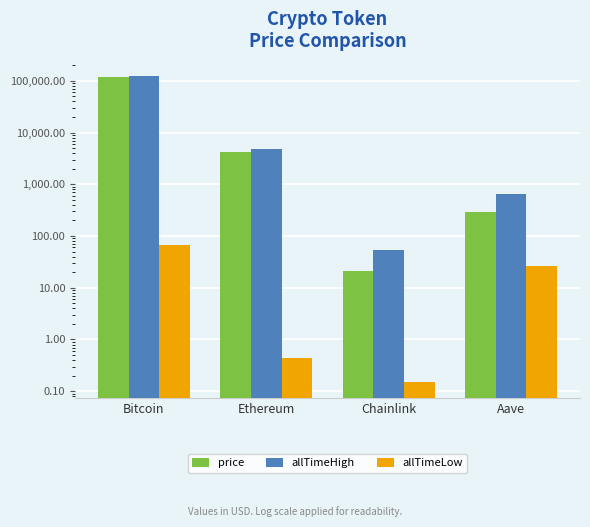

Between Bitcoin and Chainlink, which series saw the biggest shift?

allTimeHigh